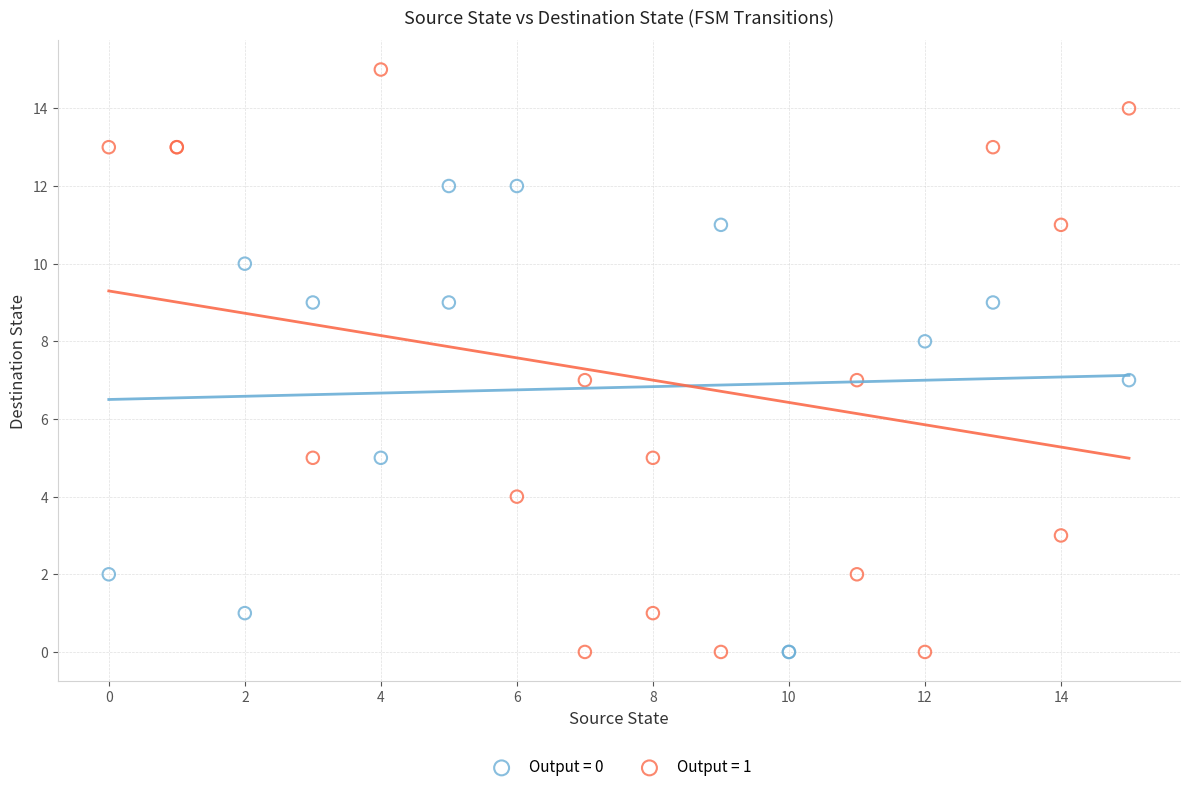

Which series reaches the maximum Y coordinate?

Output = 1